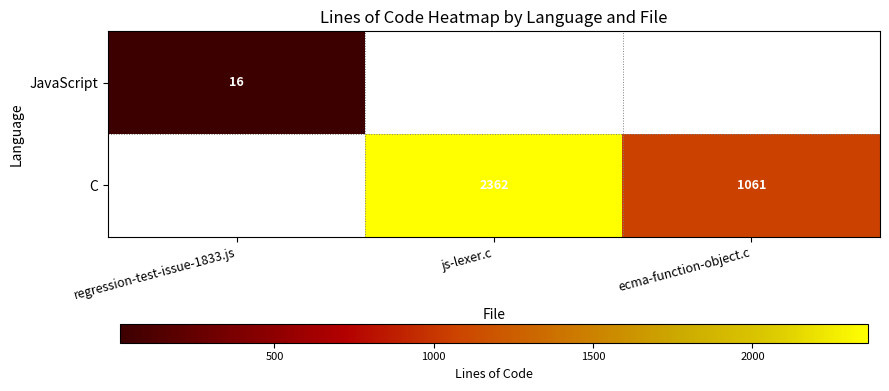

The value of C at js-lexer.c is 4212. True or false?

False